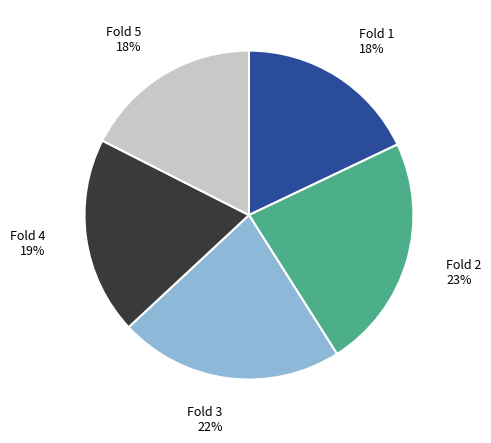

Combined, do Fold 3 and Fold 1 account for over 50%?

No